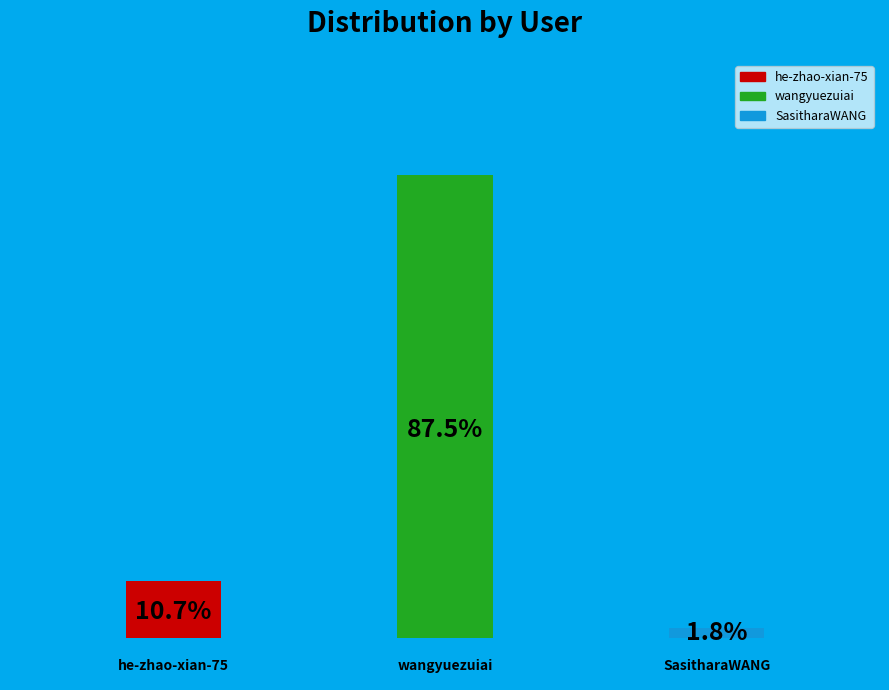

What percentage is NOT represented by wangyuezuiai?

12.5%